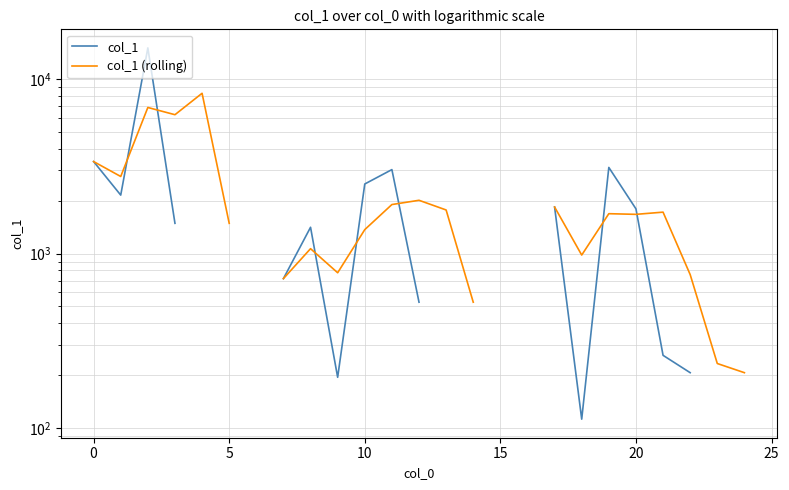

What are all the series names shown in the legend?

col_1, col_1 (rolling)